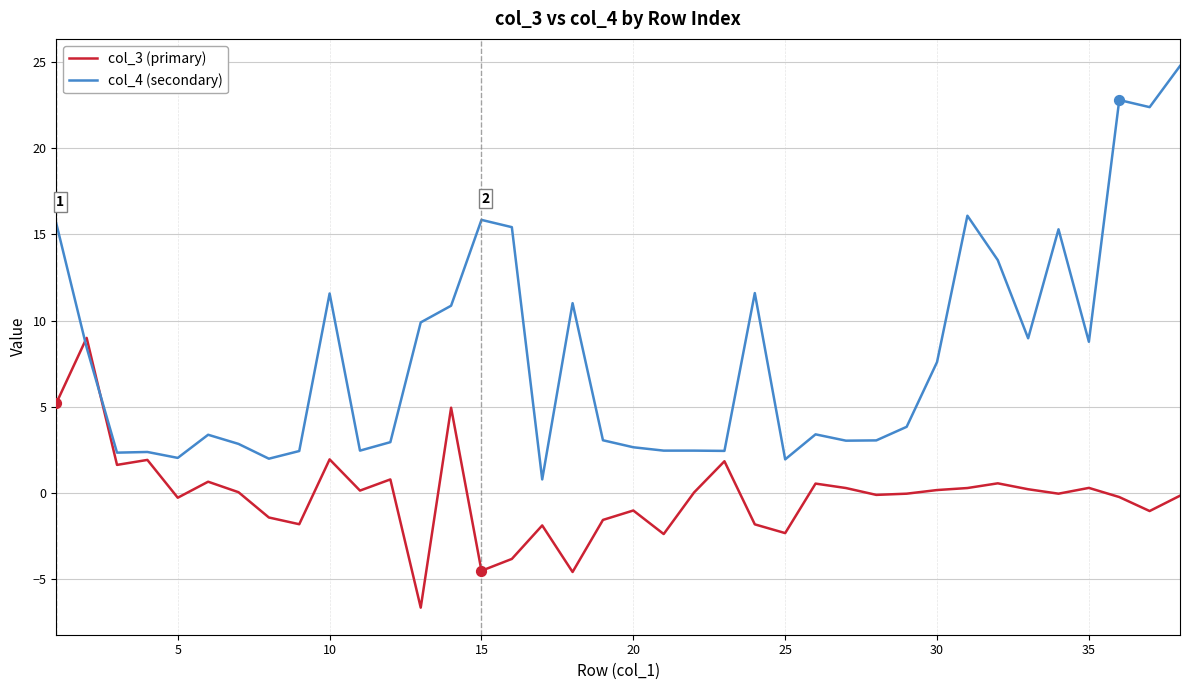

Which series has the largest total across all categories?

col_4 (secondary)